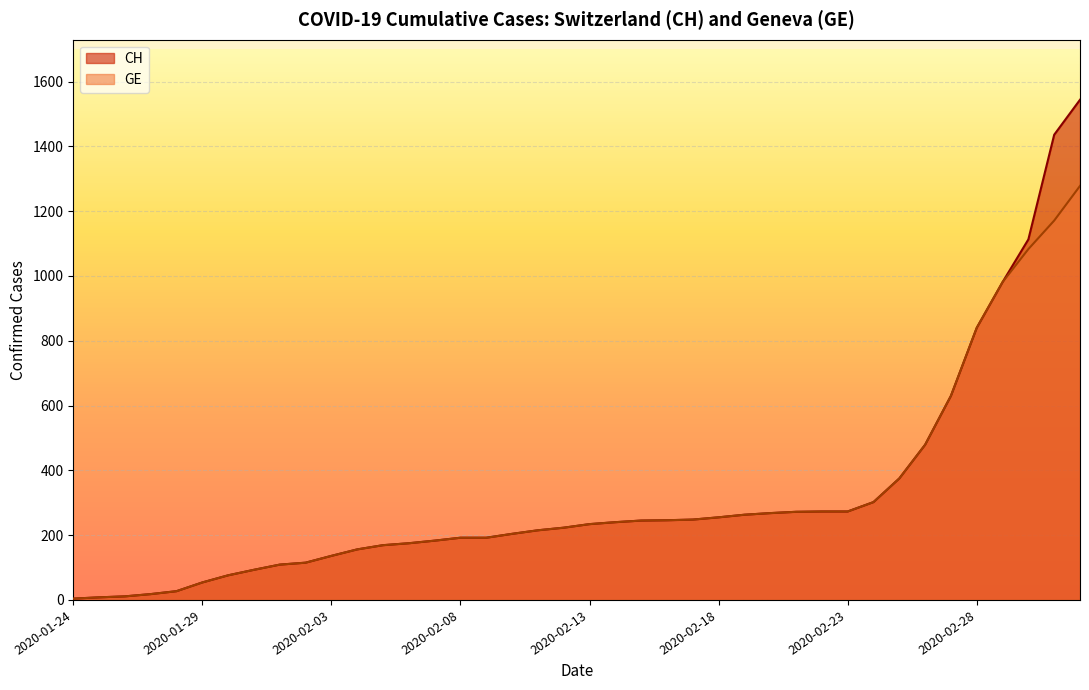

What is the total value across all series at 2020-02-28?

1680